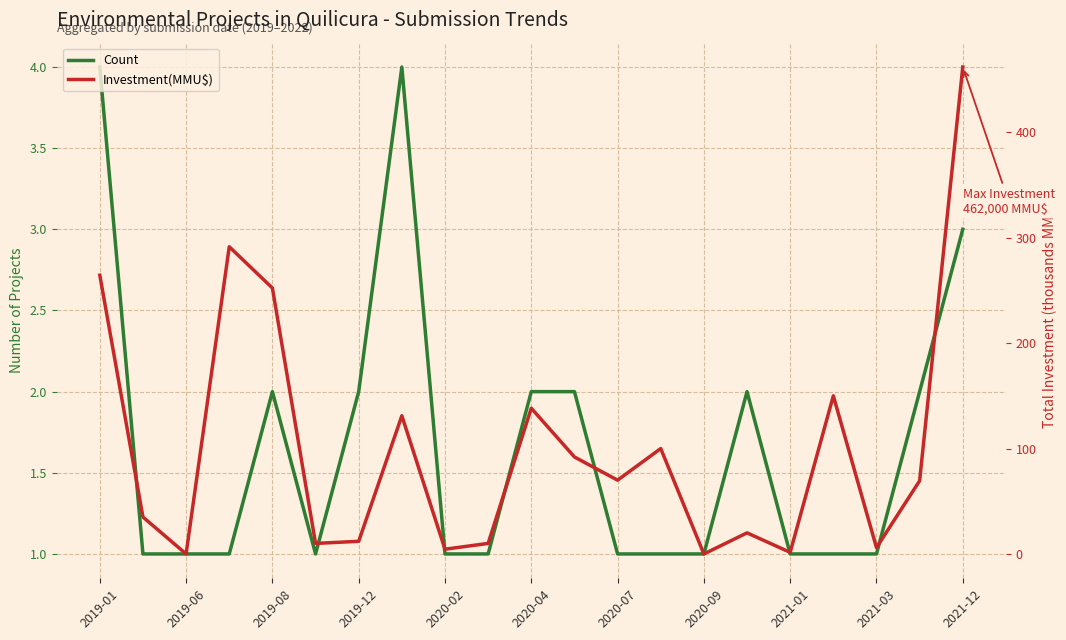

The Investment(MMU$) series shows 186.3 at 2020-09. True or false?

False